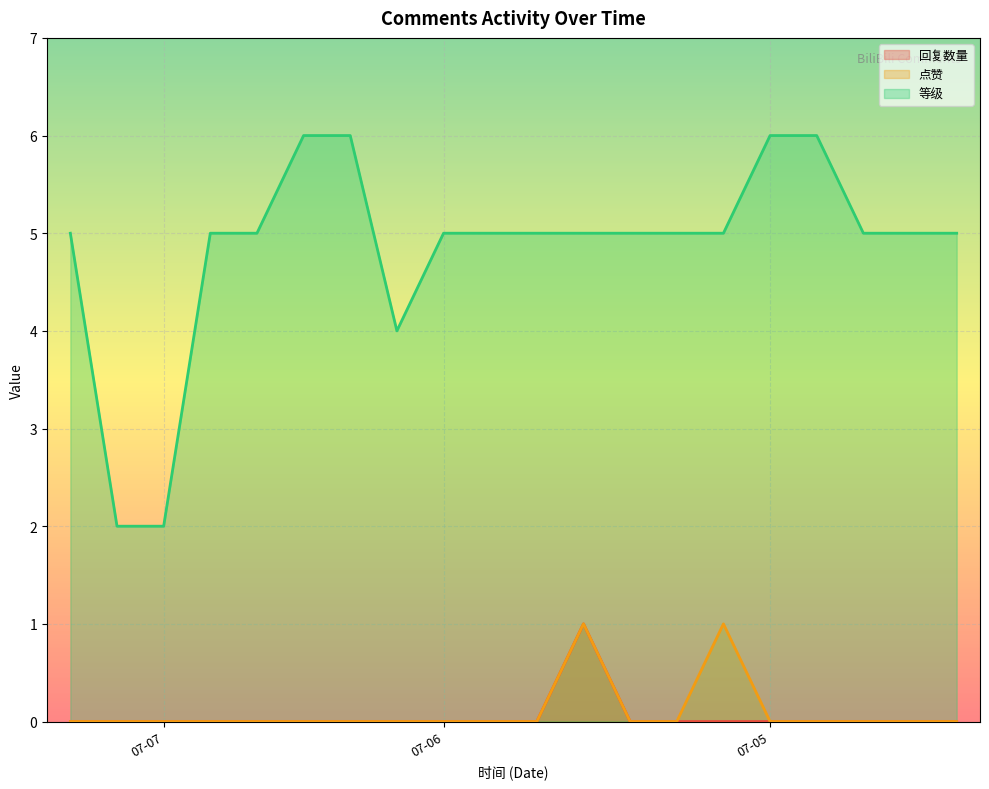

What are all the series names shown in the legend?

回复数量, 点赞, 等级